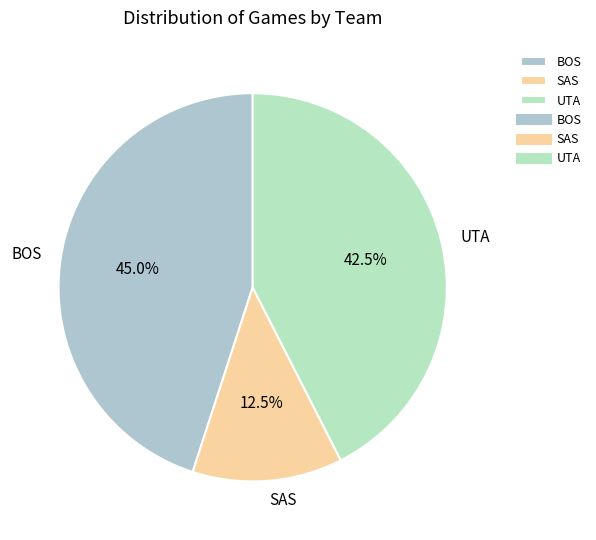

To the nearest percent, what is the average slice percentage?

33%